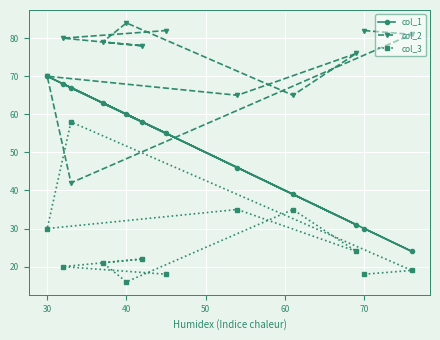

Count the number of categories in the chart.

12